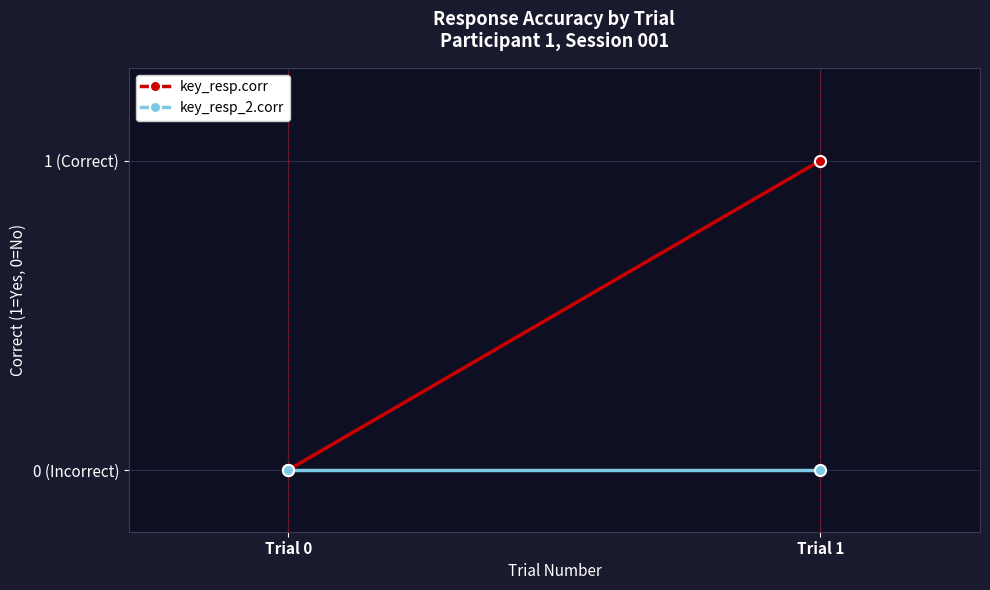

True or false: key_resp.corr has a value of 0 at Trial 1.

False